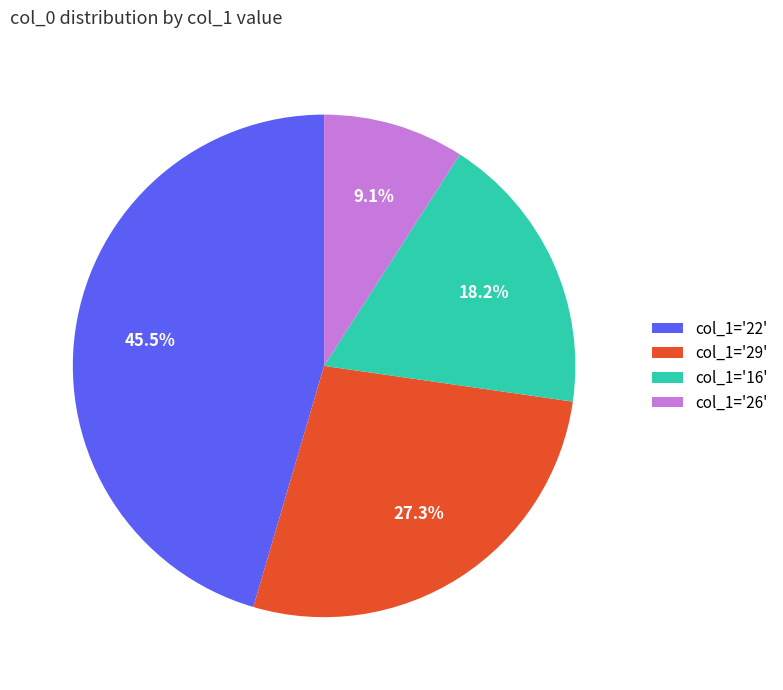

To the nearest percent, what is the difference between the largest and smallest slice percentages?

36%